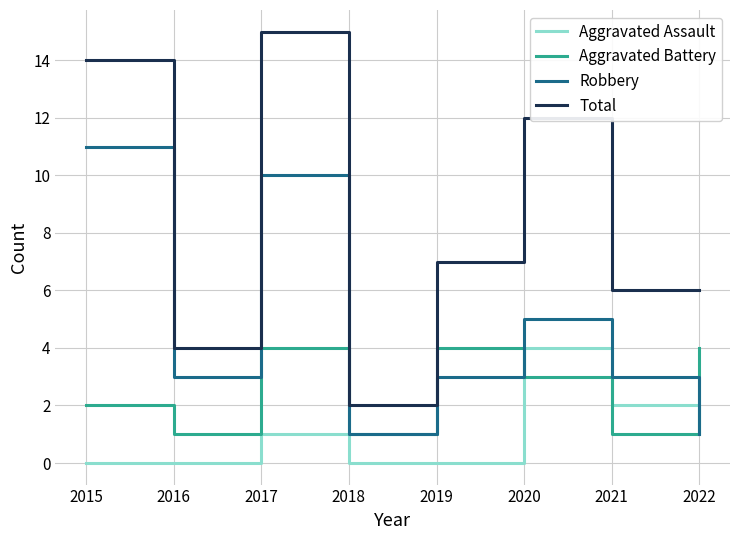

What is the difference between the highest and lowest values at 2022?

5